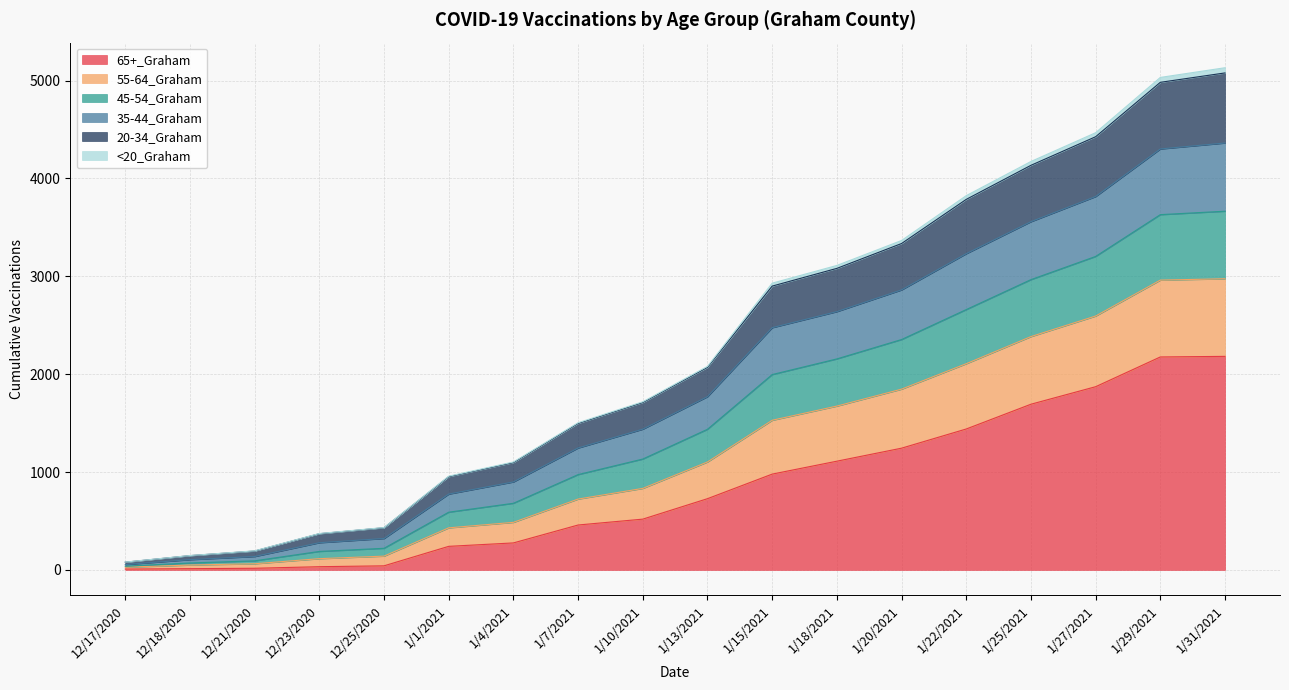

At which category is the sum across all series the highest?

1/31/2021